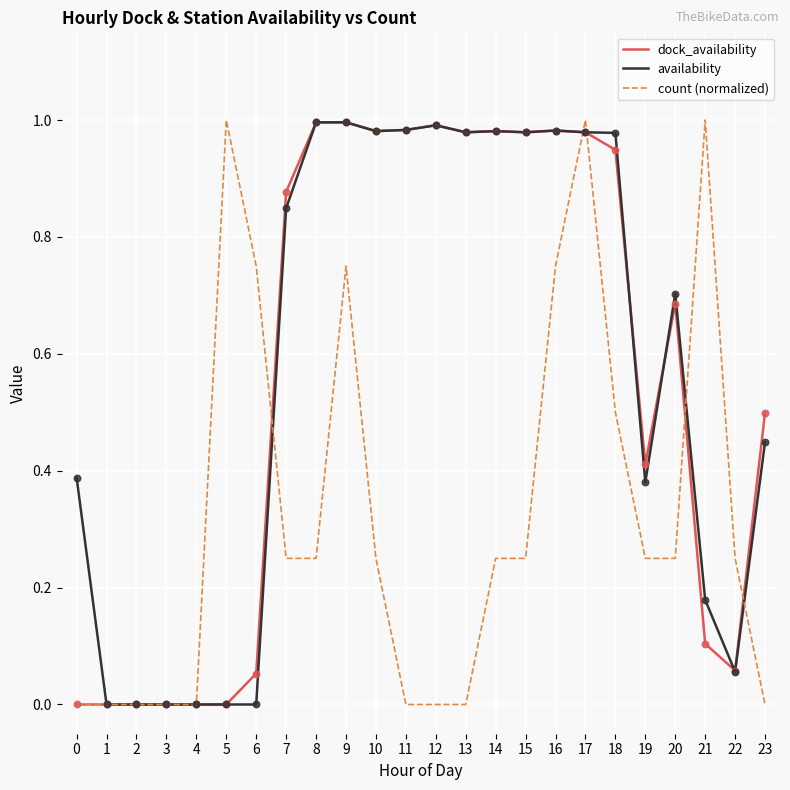

Between 16 and 17, which series saw the biggest shift?

count (normalized)